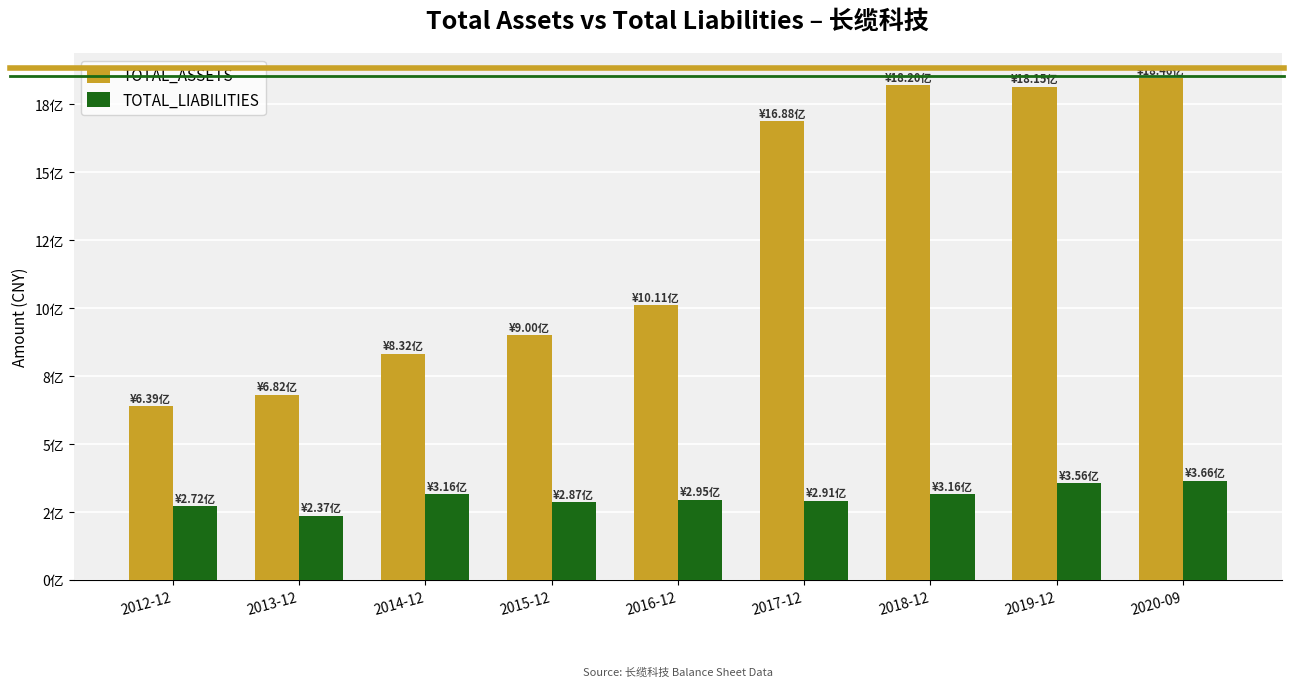

What is the smallest value displayed?

236550920.4